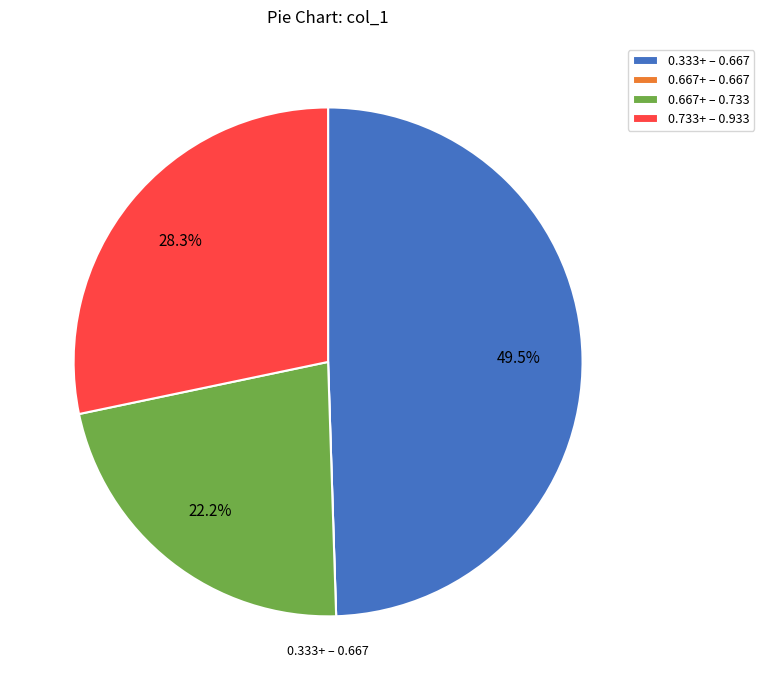

Do 0.733+ – 0.933 and 0.333+ – 0.667 together represent more than half of the pie?

Yes